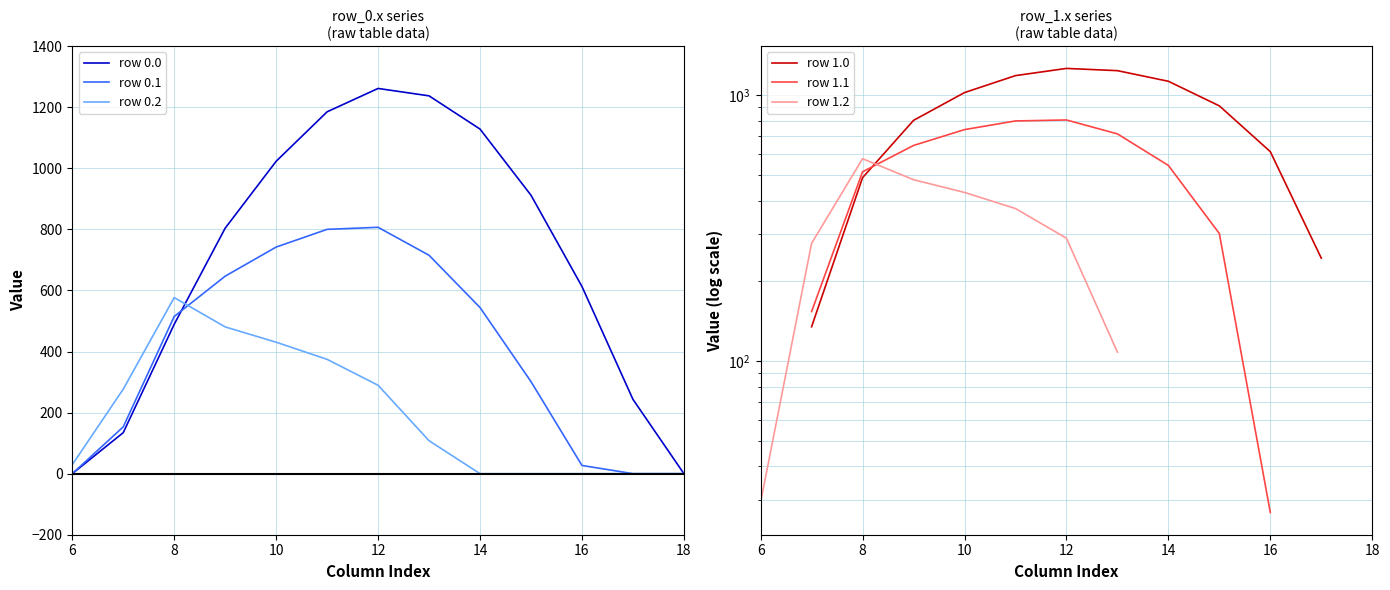

Rank the categories by row_0.0 value from highest to lowest.

12, 13, 11, 14, 10, 15, 9, 16, 8, 17, 7, 0, 1, 2, 3, 4, 5, 6, 18, 19, 20, 21, 22, 23